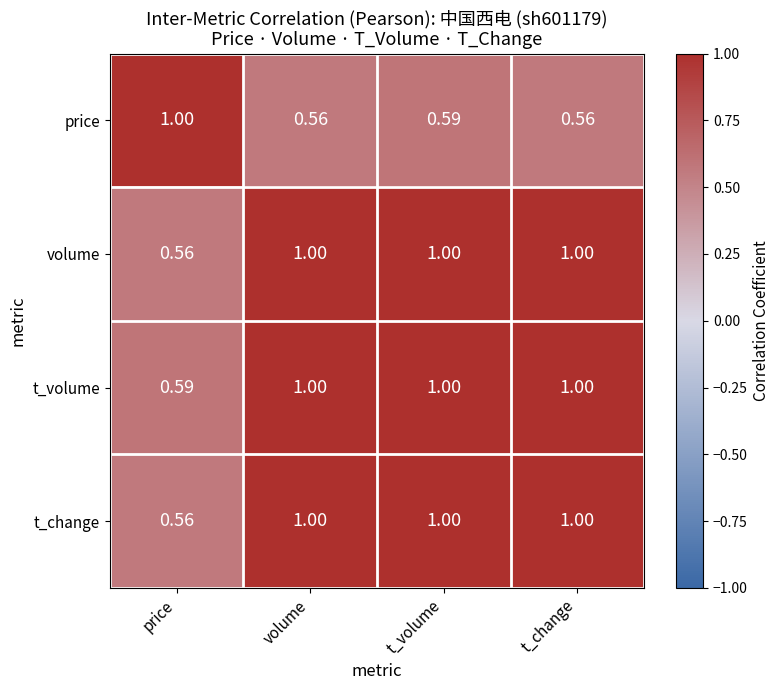

Which series has the largest total across all categories?

t_volume